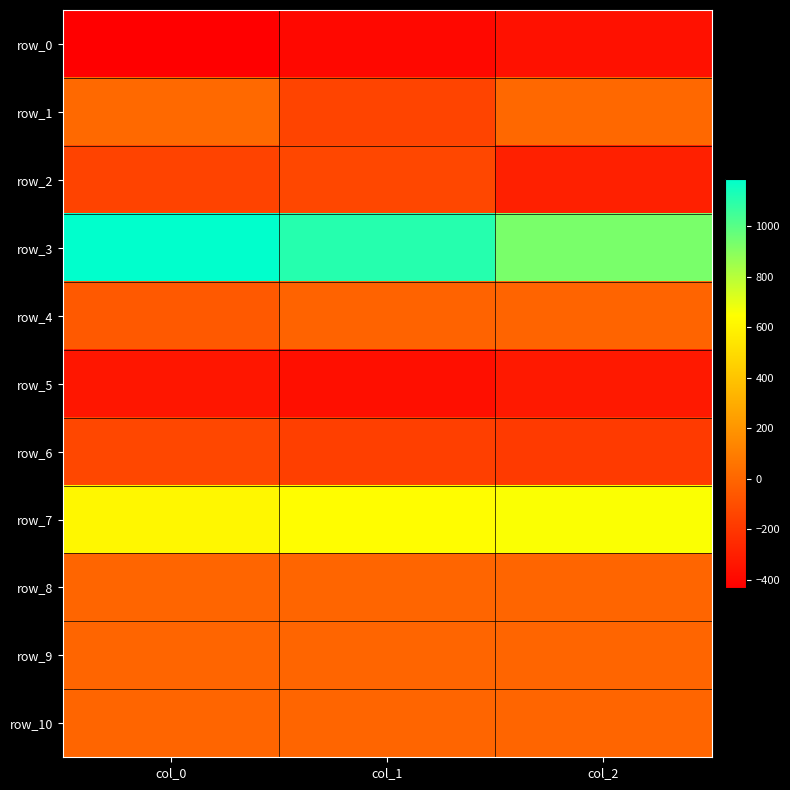

Which category has the lowest value across all series?

col_0